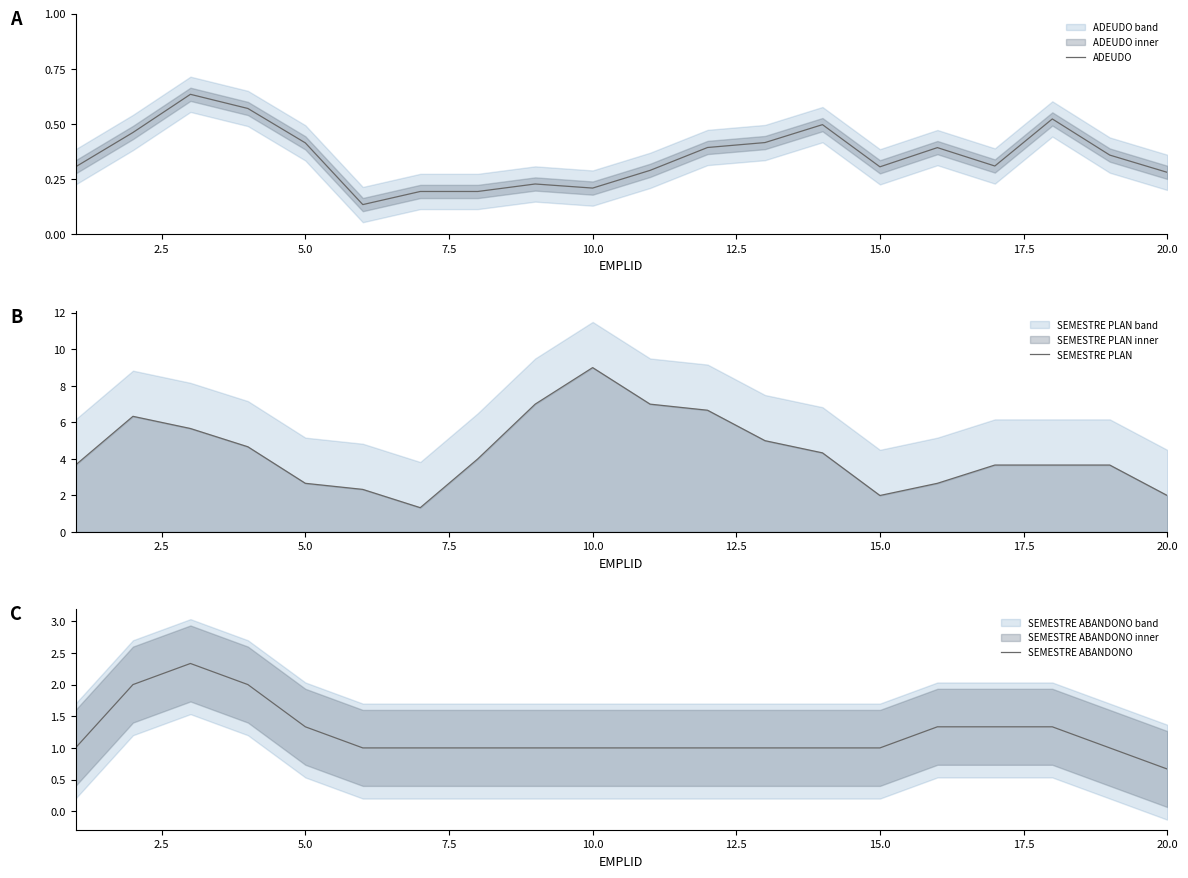

What is the lowest value of the SEMESTRE PLAN series?

1.3